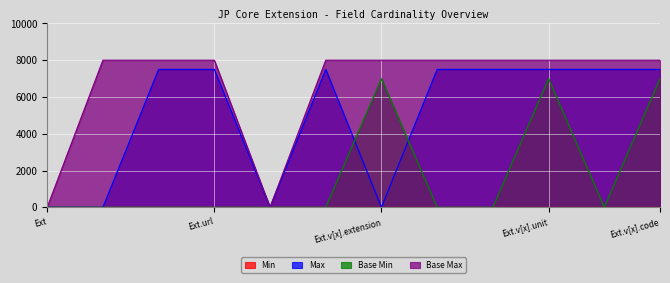

True or false: Max and Base Max_numeric cross at least once.

False